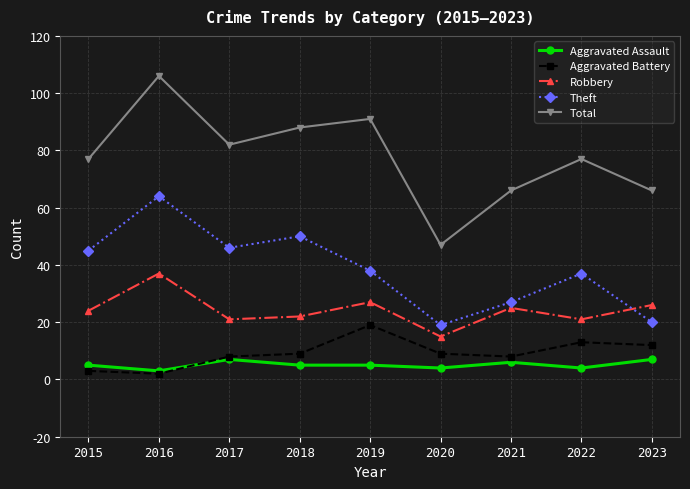

How many values in the Aggravated Battery series are below 9?

4